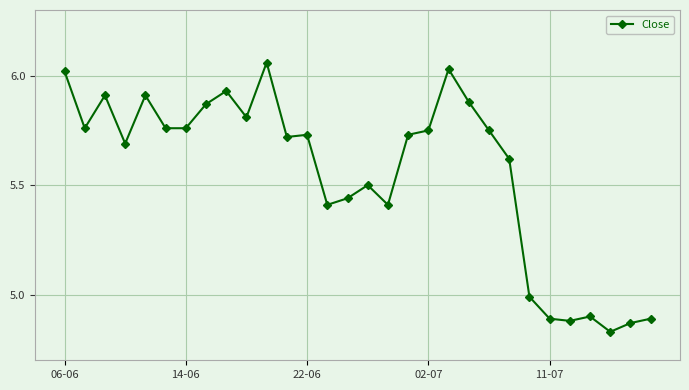

What is the difference between the maximum and minimum values?

1.2